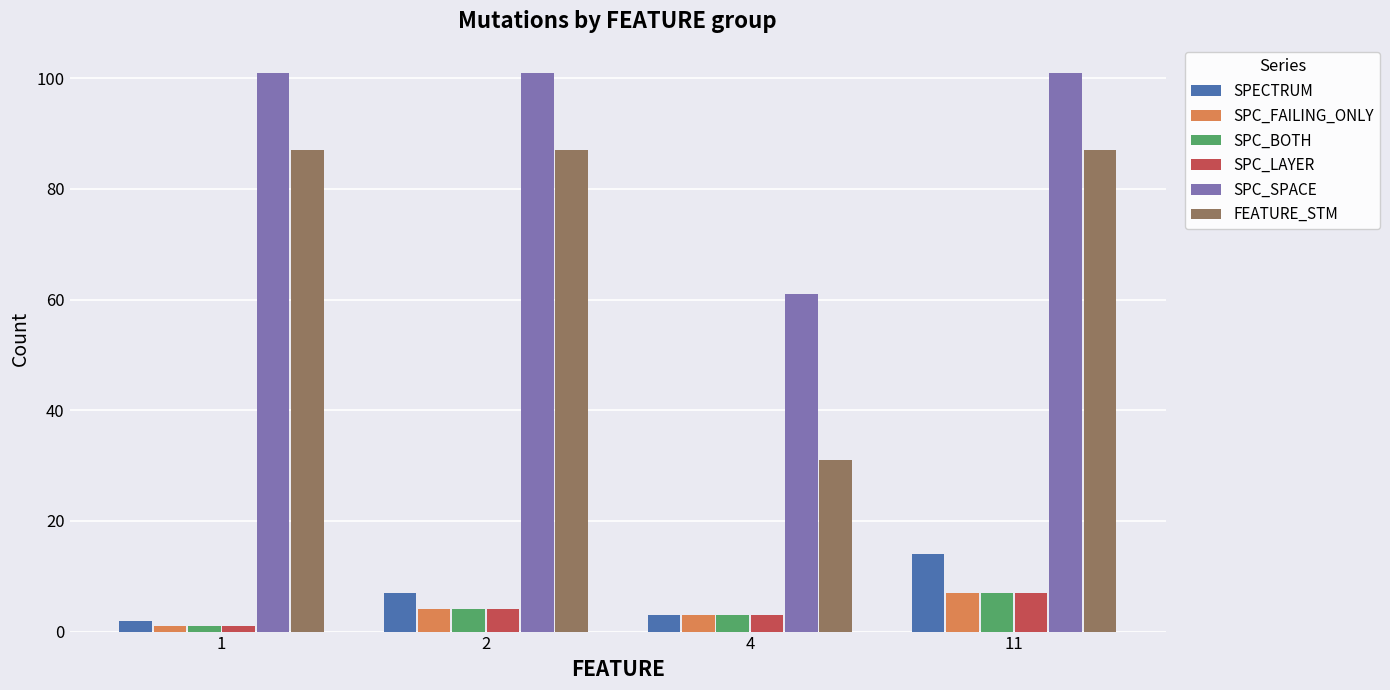

What is the sum of the SPC_BOTH values at 1 and 11?

8